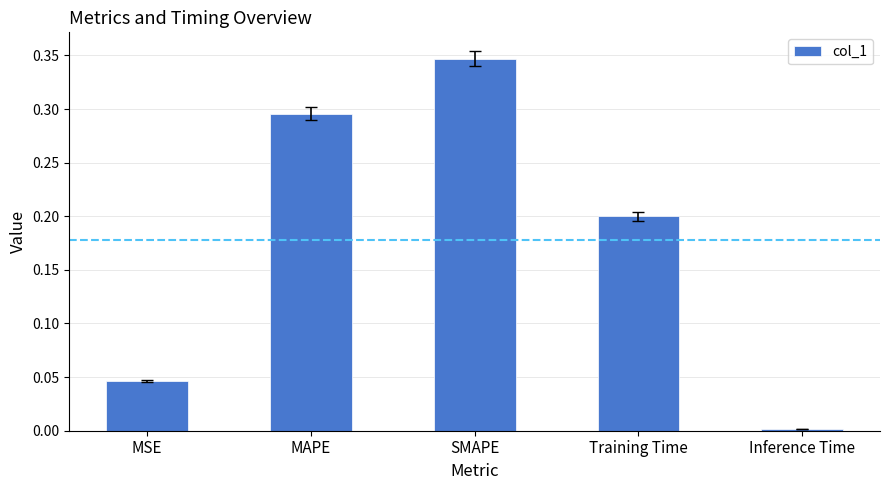

Which has a higher value, MSE or MAPE?

MAPE